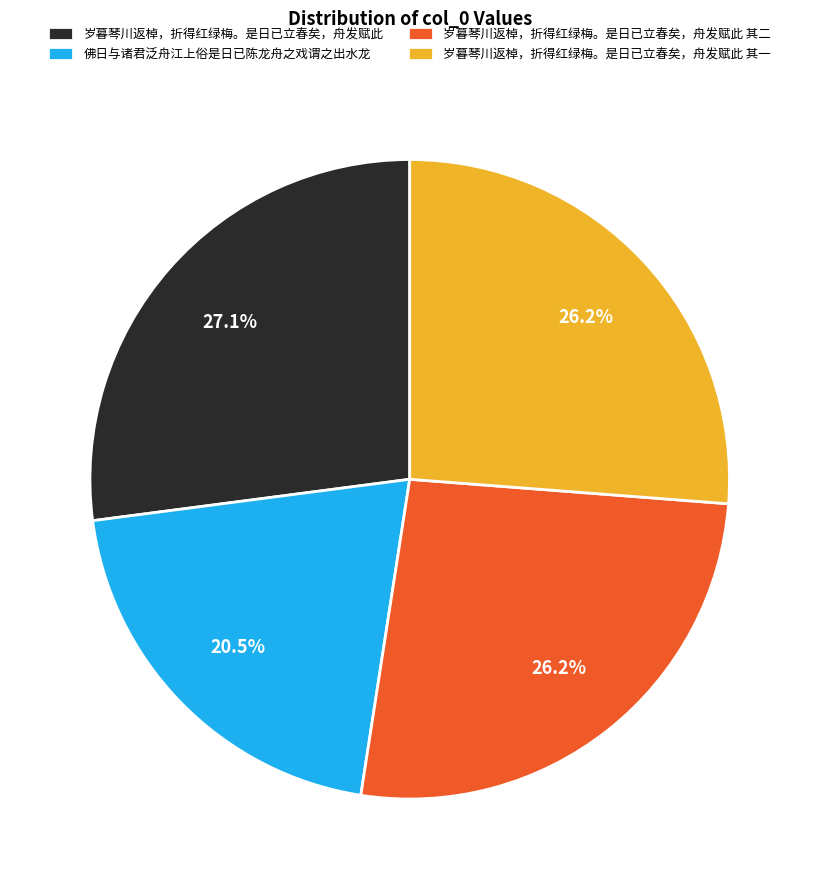

To the nearest percent, what is the combined percentage of 佛日与诸君泛舟江上俗是日已陈龙舟之戏谓之出水龙 and 岁暮琴川返棹，折得红绿梅。是日已立春矣，舟发赋此?

48%